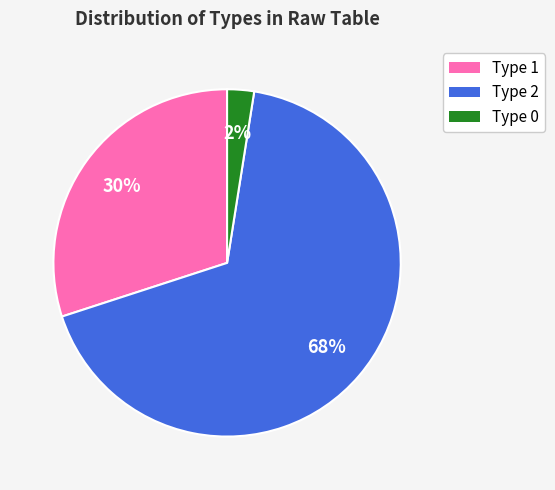

To the nearest percent, what is the average slice percentage?

33%